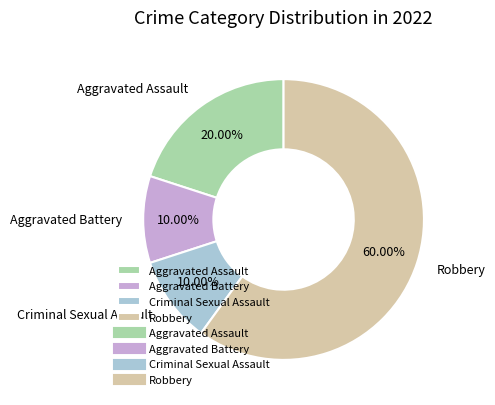

How many segments does this pie chart have?

4